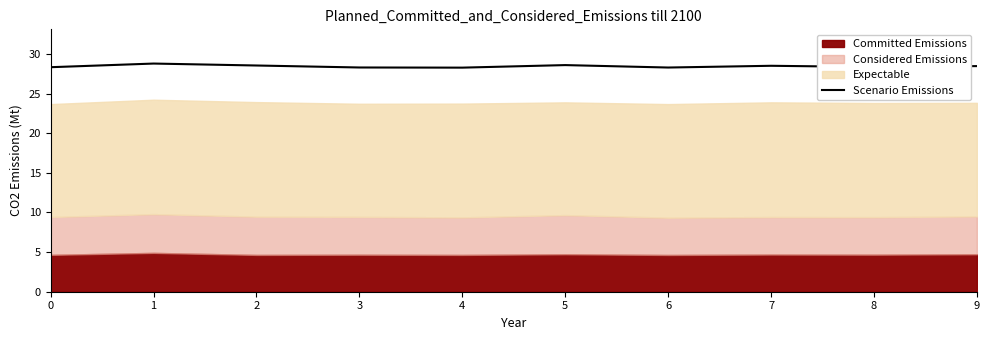

Count the values in the range 28 to 29.

10